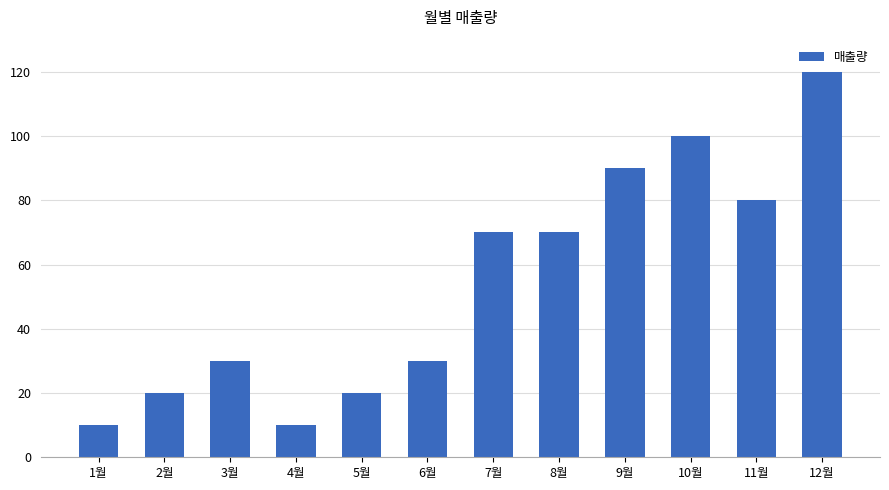

What is the difference between the values at 6월 and 9월?

60